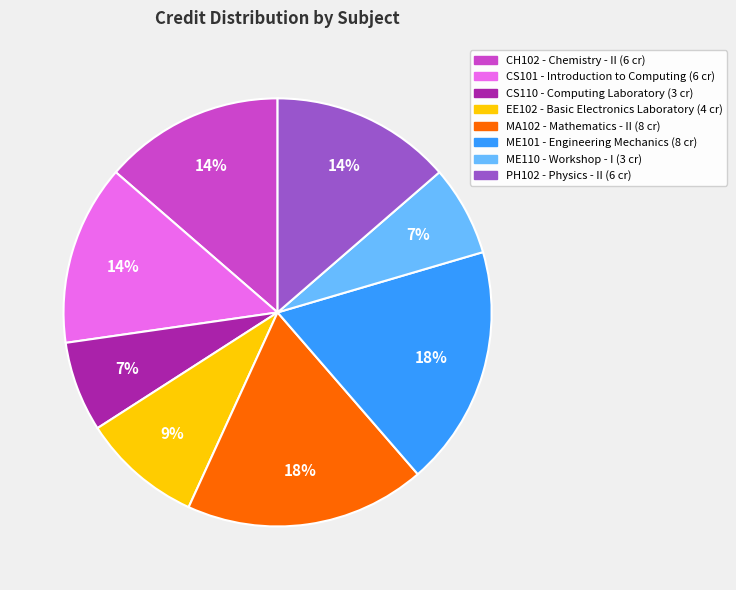

True or false: EE102 accounts for 18% of the total.

False